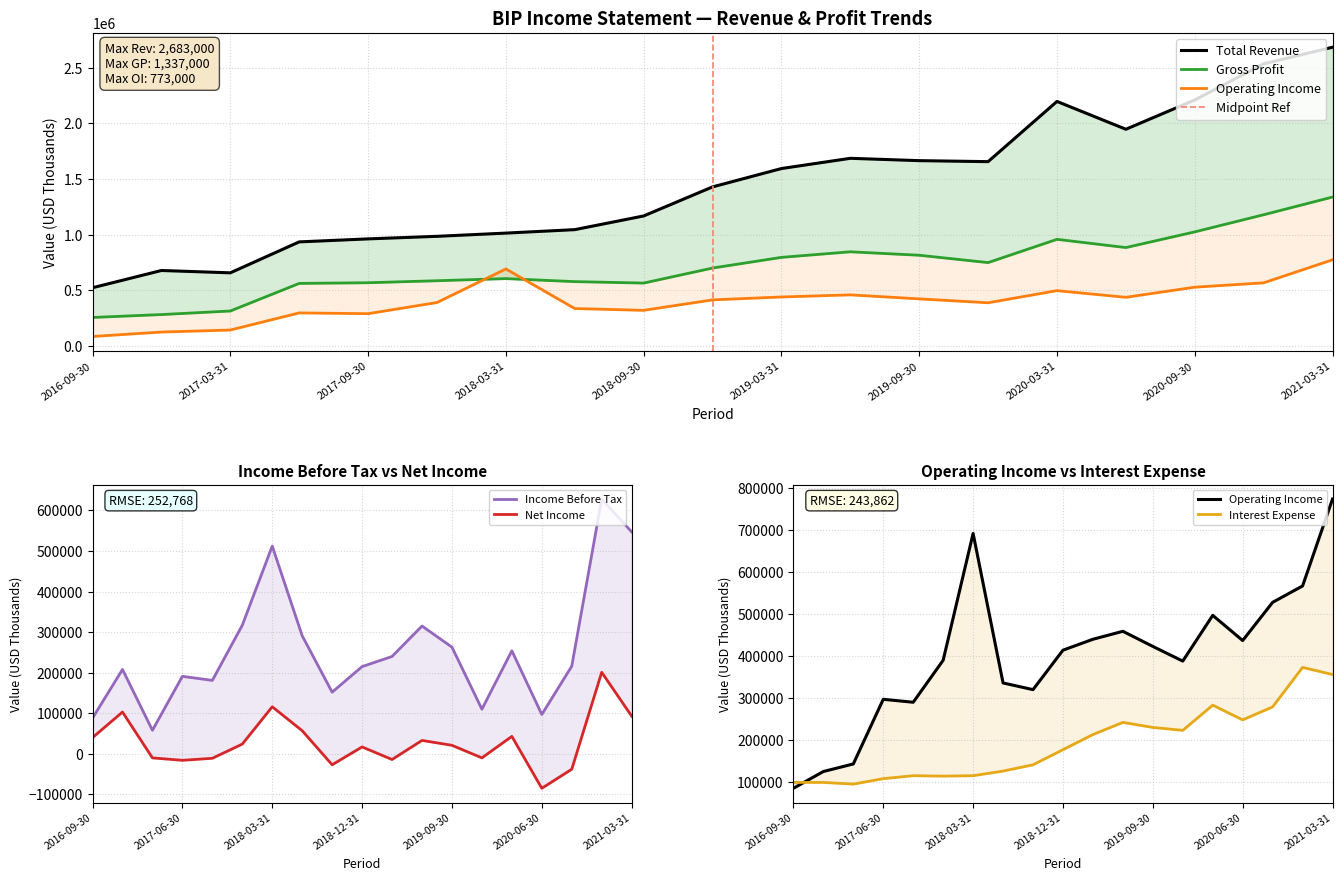

What is the sum of the Net Income values at 2019-12-31 and 2016-12-31?

93000